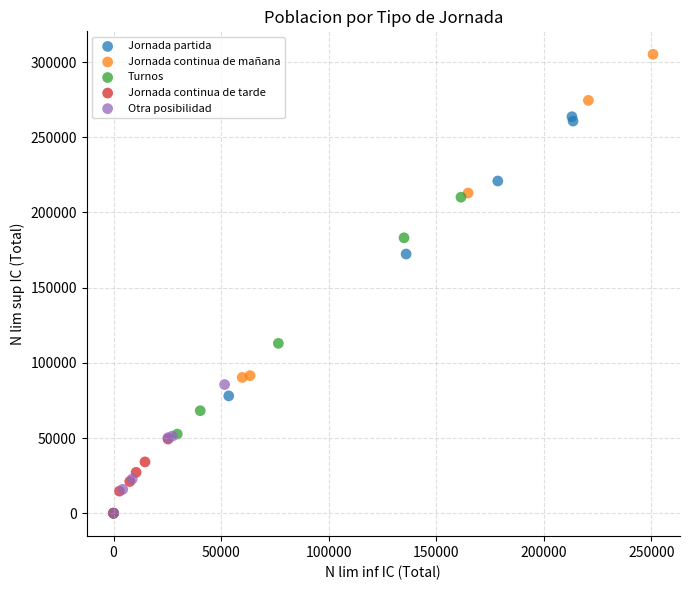

Which series contains the highest Y value?

Jornada continua de mañana